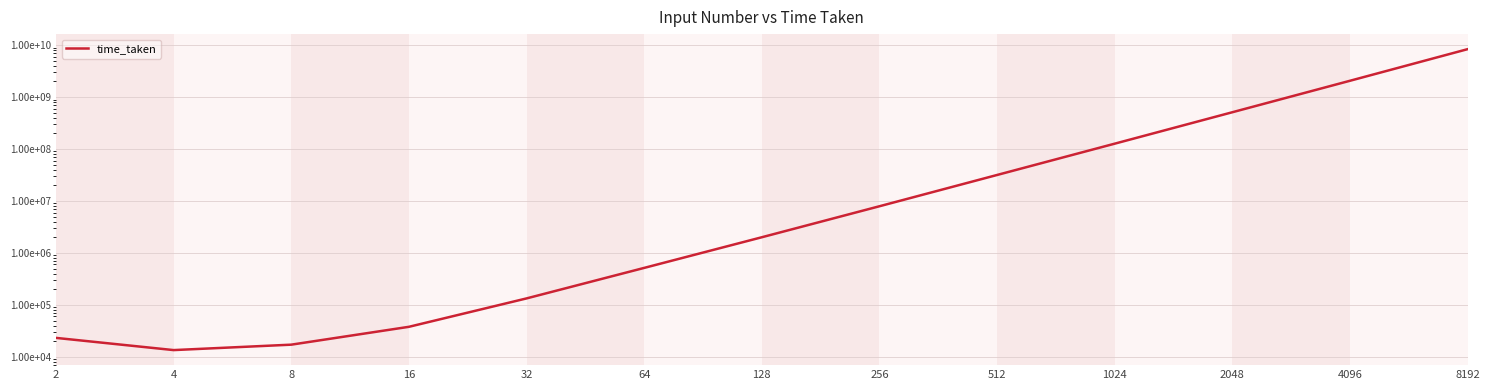

Which has a higher value, 64 or 1024?

1024